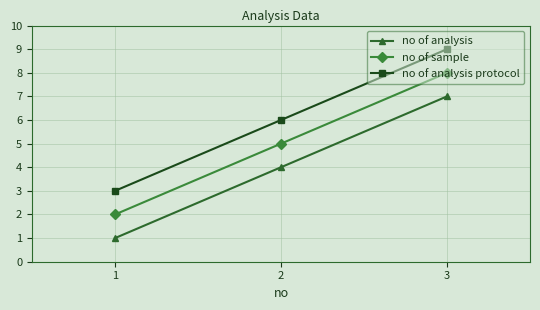

Rank the categories by no of sample value from highest to lowest.

3, 2, 1